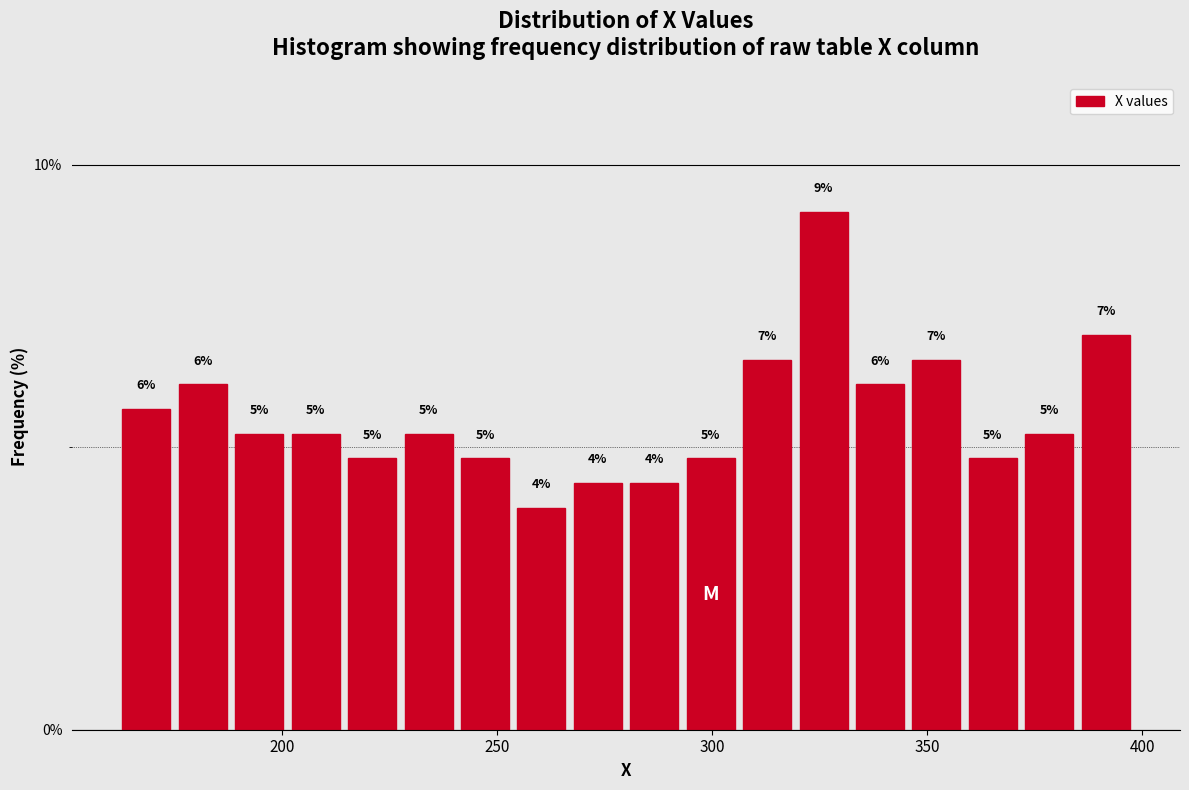

Read against the x-axis, roughly where is the centre of the tallest bar?

325